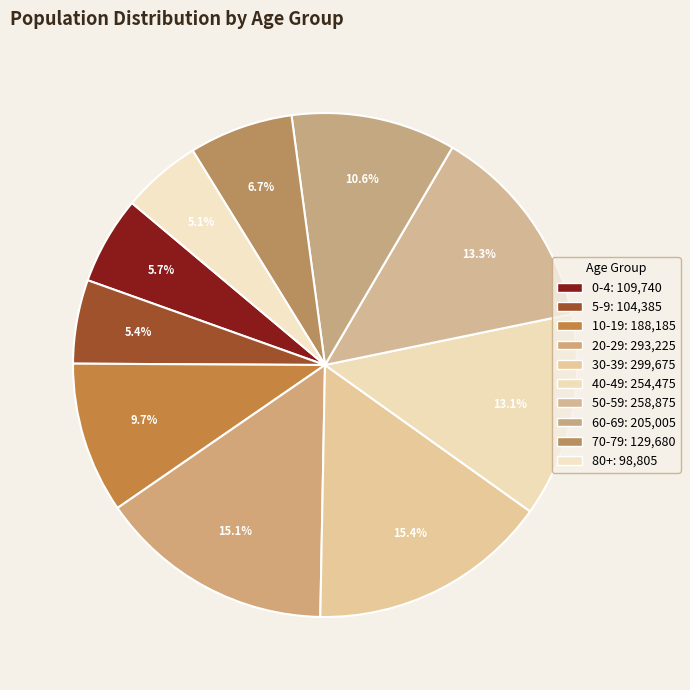

Count the number of slices in the pie.

10